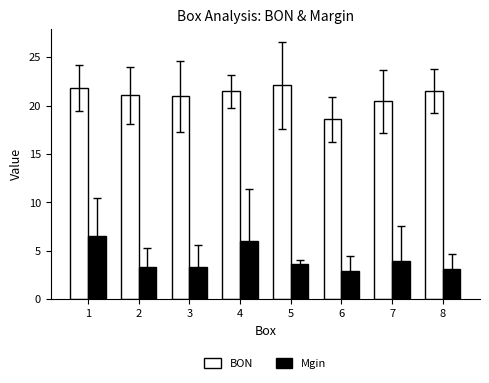

What is the spread (max minus min) of values at 7?

16.5